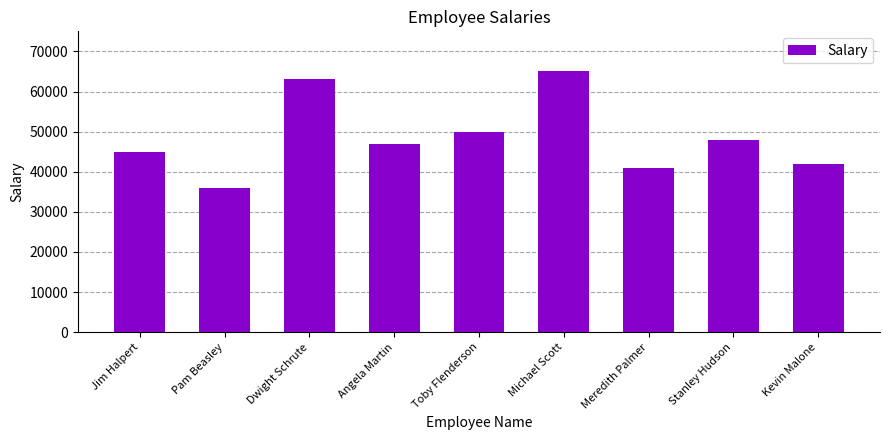

Are the bars grouped side by side (vs. stacked)?

No